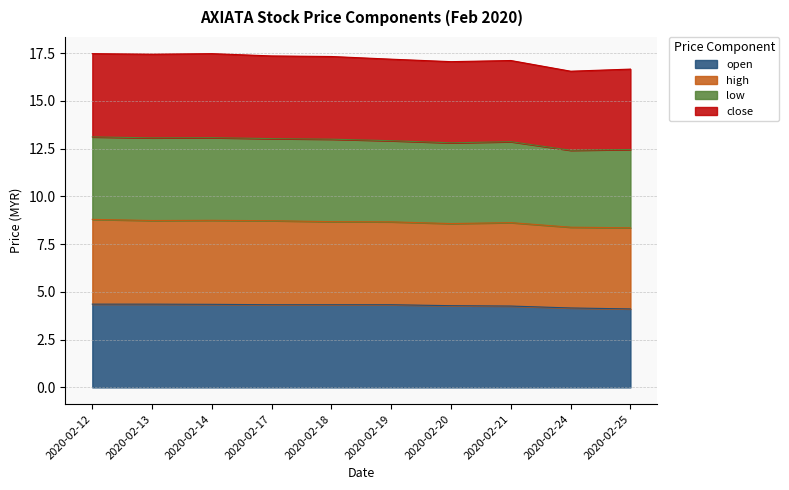

True or false: open has a value of 4.3 at 2020-02-21.

True